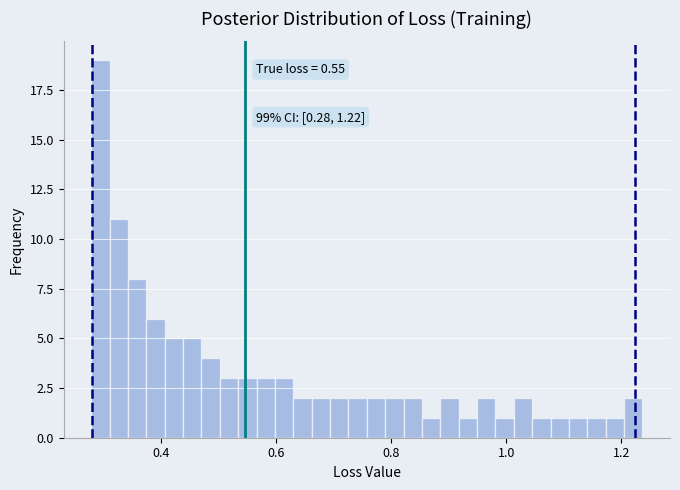

Read against the x-axis, roughly where is the centre of the tallest bar?

0.30